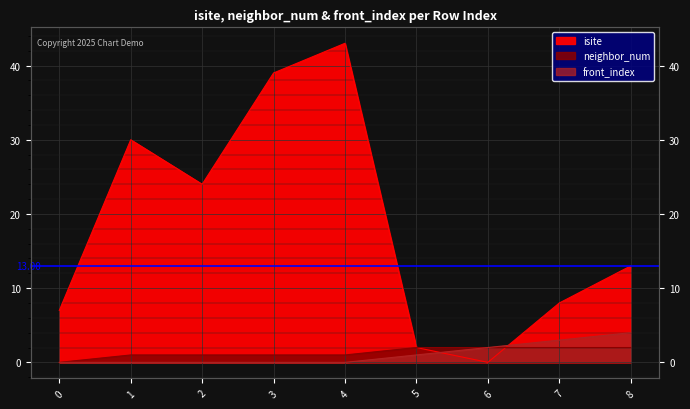

Is the value of neighbor_num at 0 greater than the value of front_index at 3?

No